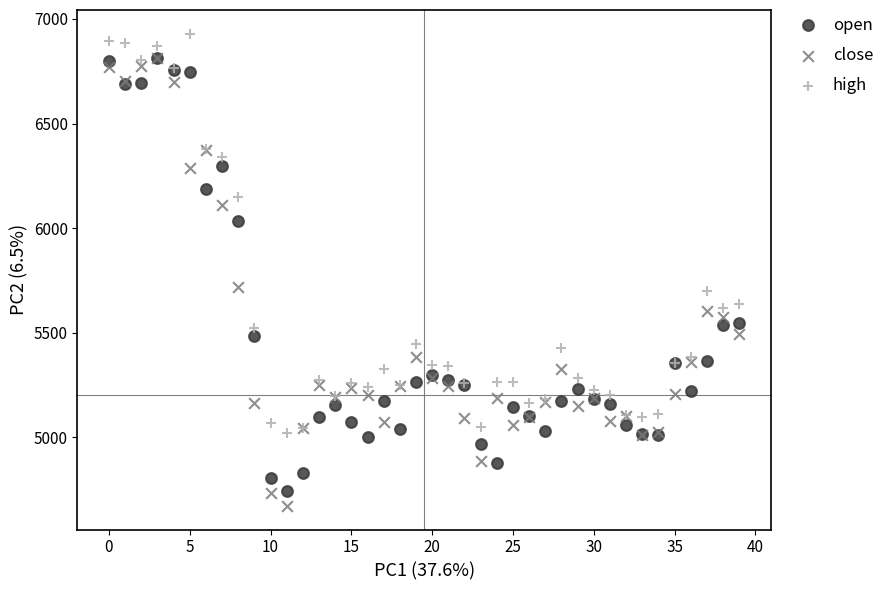

In the high series, what Y value is closest to 5975?

6150.3